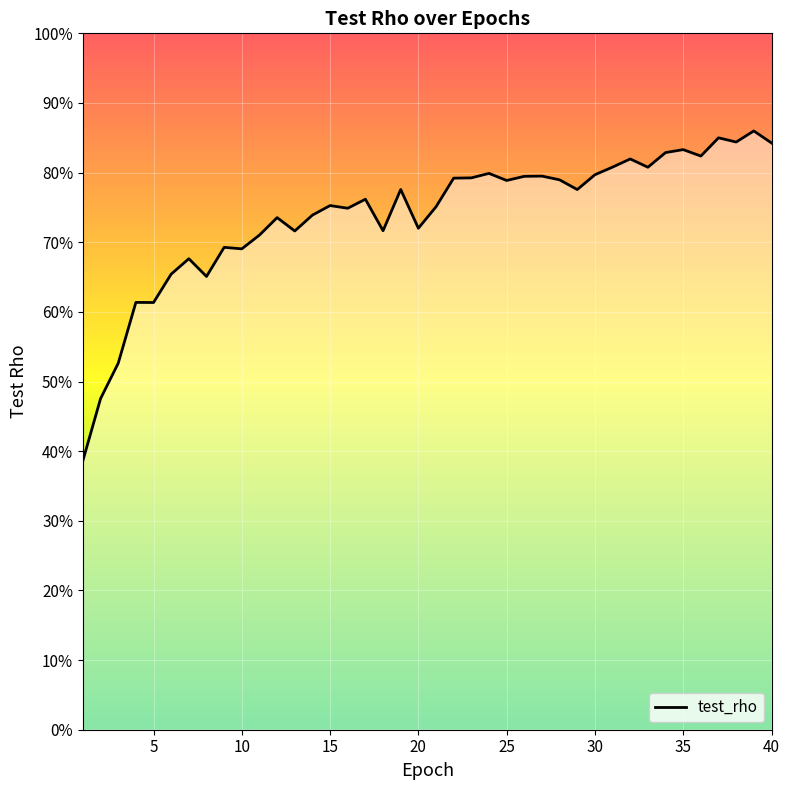

Does the chart display data point markers on the line(s)?

No